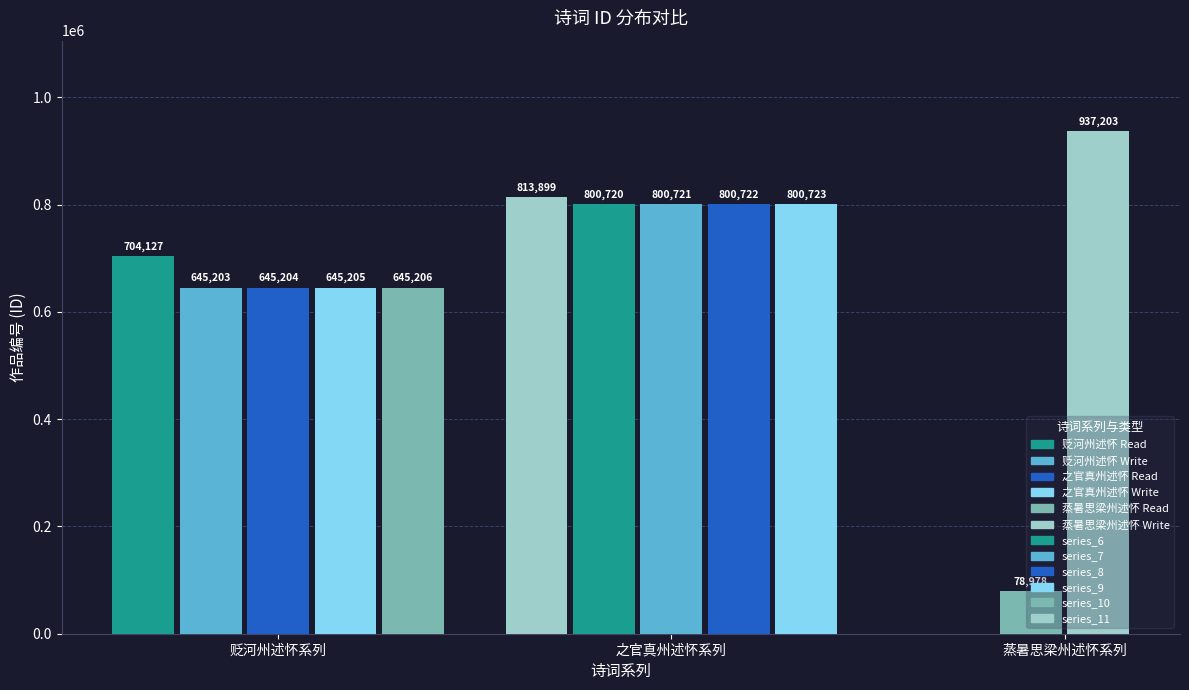

What is the label of the 12th bar from the right?

贬河州述怀